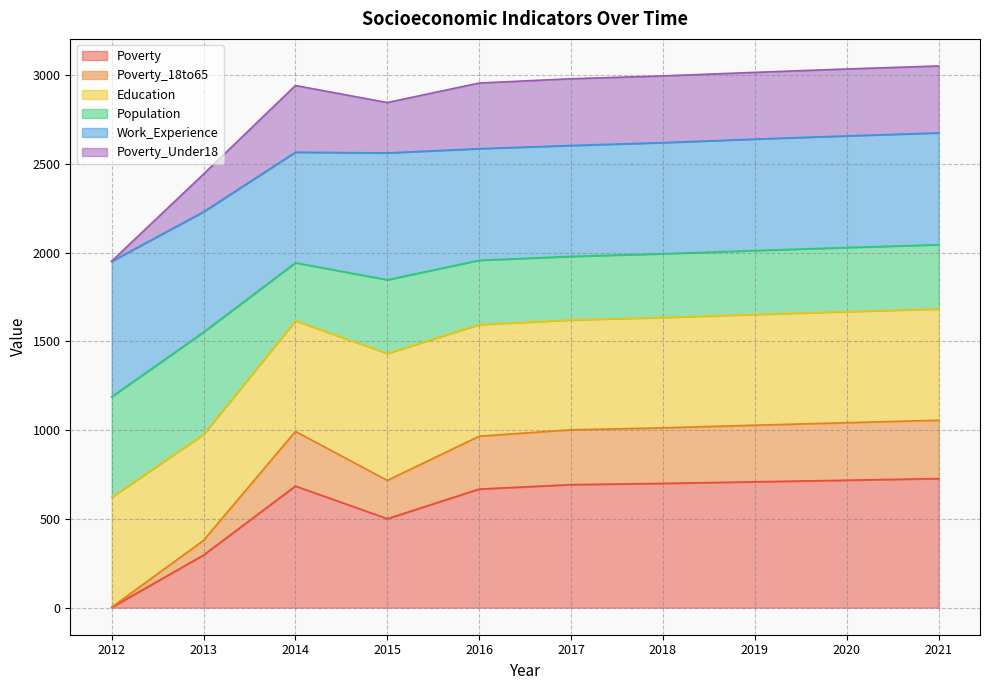

What is the difference between the highest and lowest values at 2015?

2345